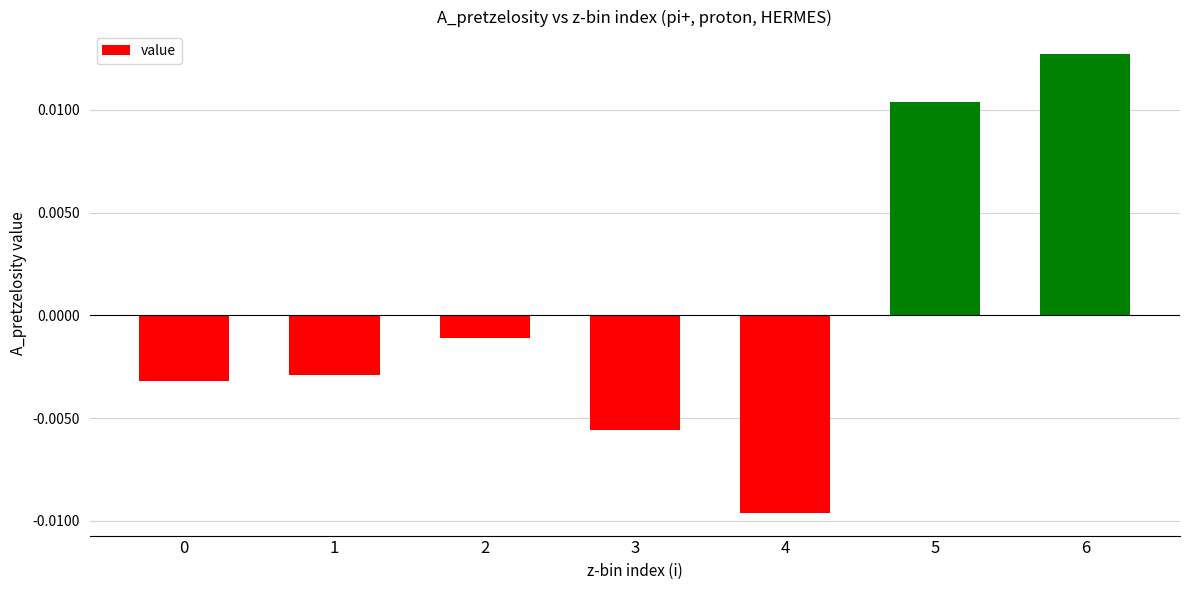

At which label does the data first exceed 0?

5